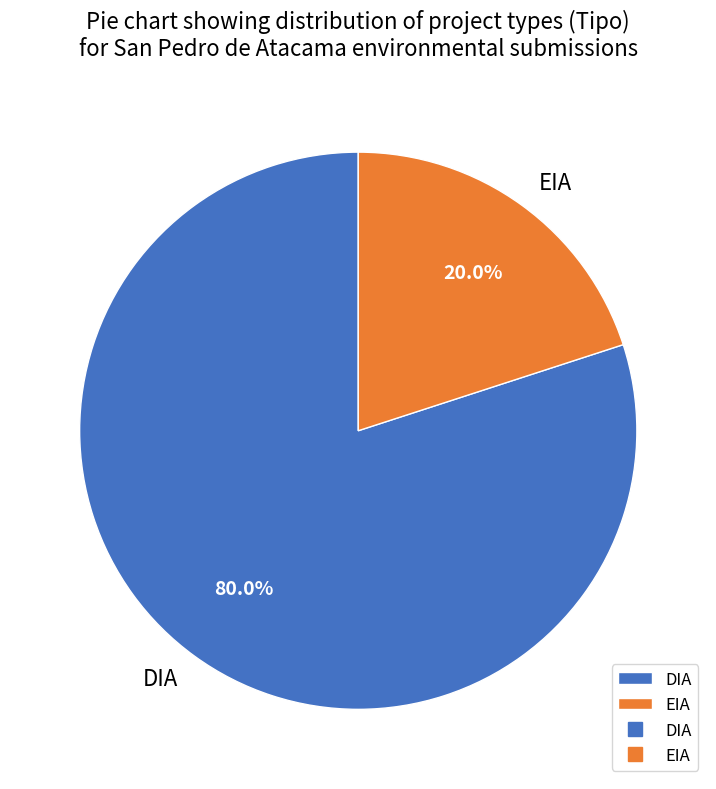

What percentage is the DIA slice, to the nearest percent?

80%